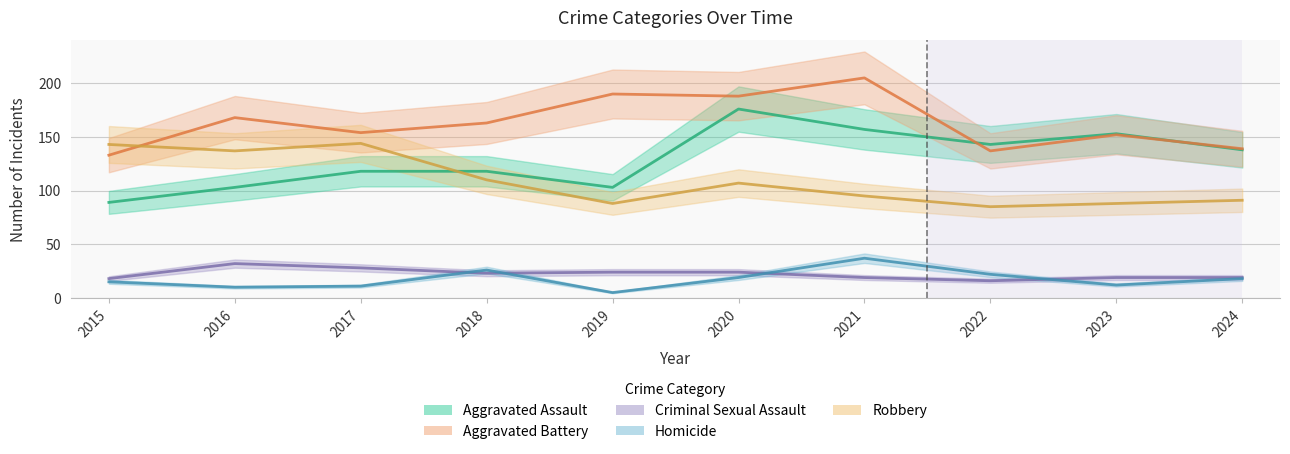

What is the sum of the Criminal Sexual Assault values at 2016 and 2023?

51